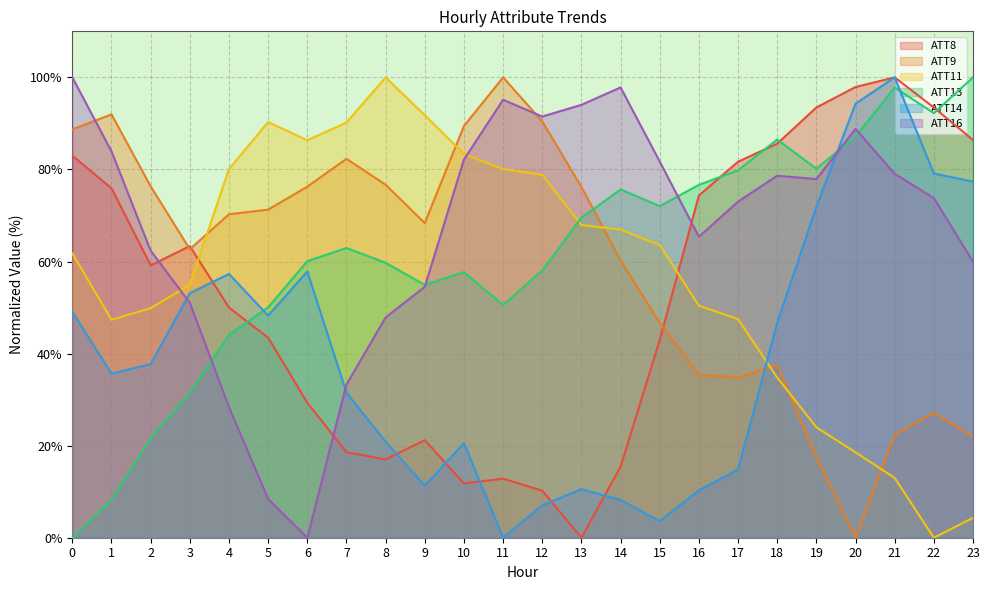

The ATT8 series shows 50.8 at 23. True or false?

False